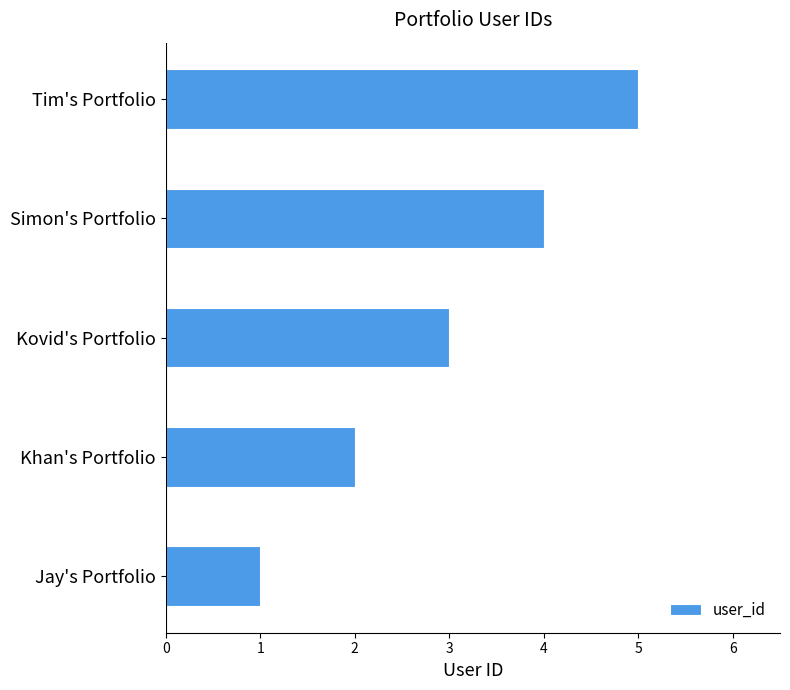

What is the change in value from Jay's Portfolio to Kovid's Portfolio?

+2